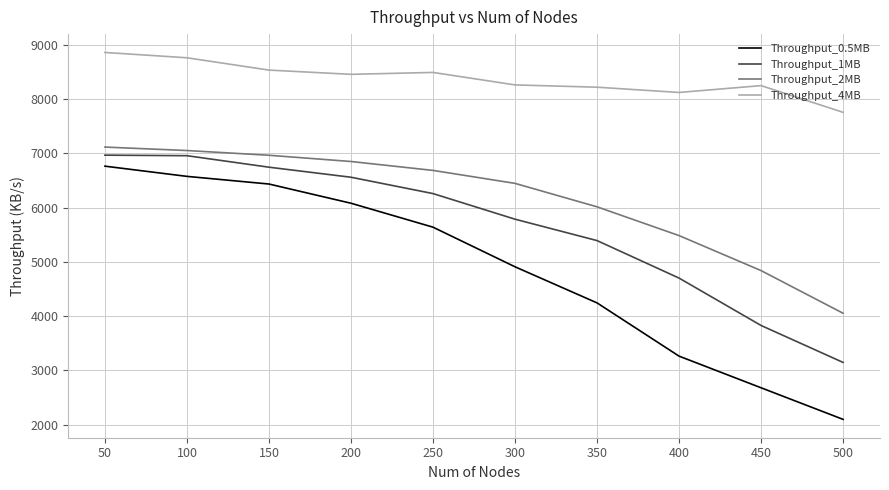

True or false: Throughput_4MB and Throughput_1MB cross at least once.

False